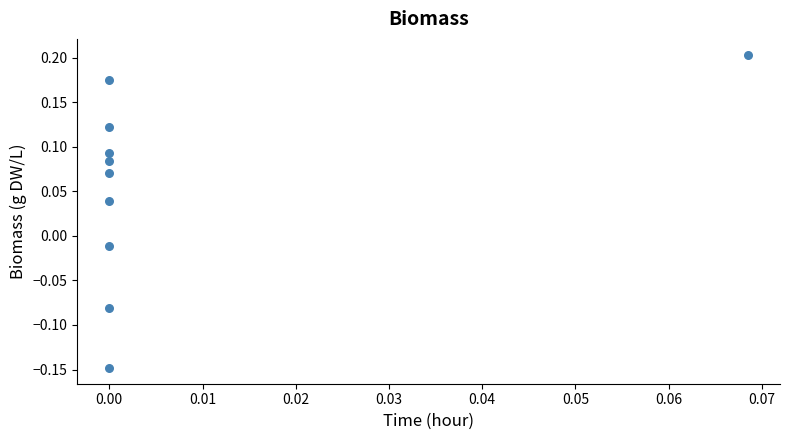

What is the range of Y values (max minus min)?

0.4